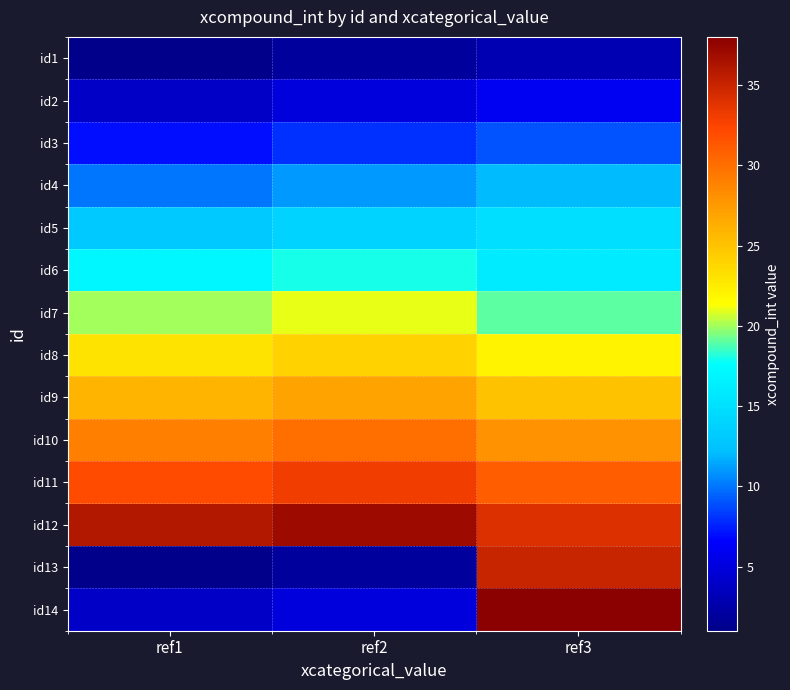

What is the spread (max minus min) of values at ref2?

35